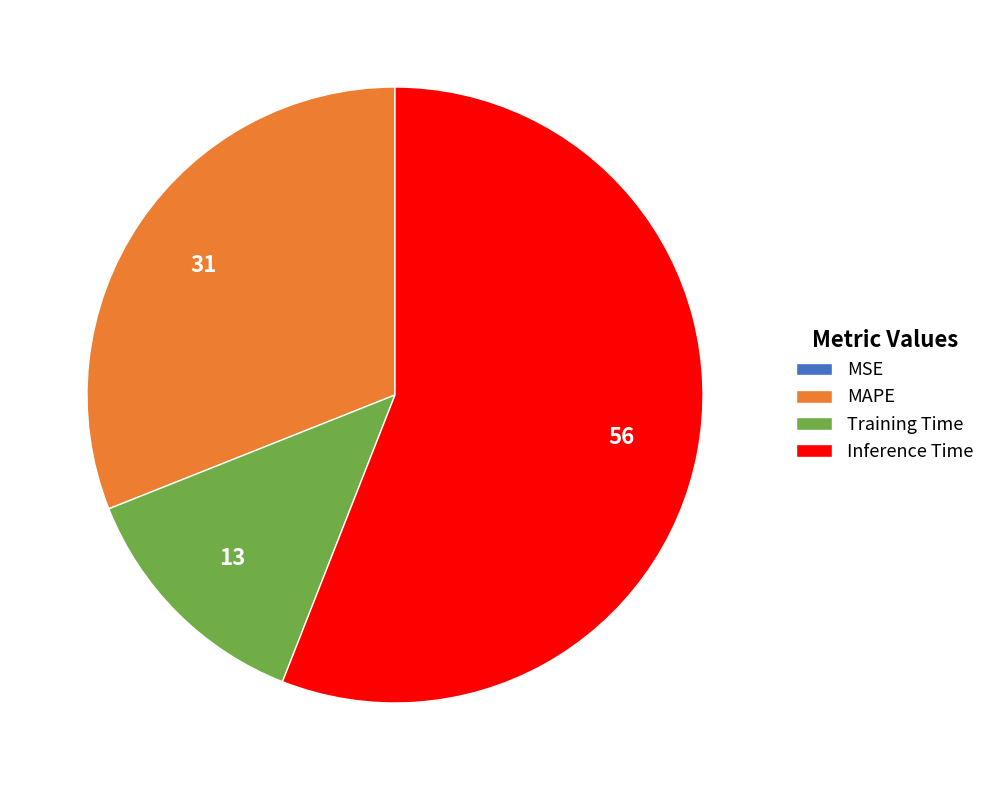

Which has a higher value, Training Time or MAPE?

MAPE